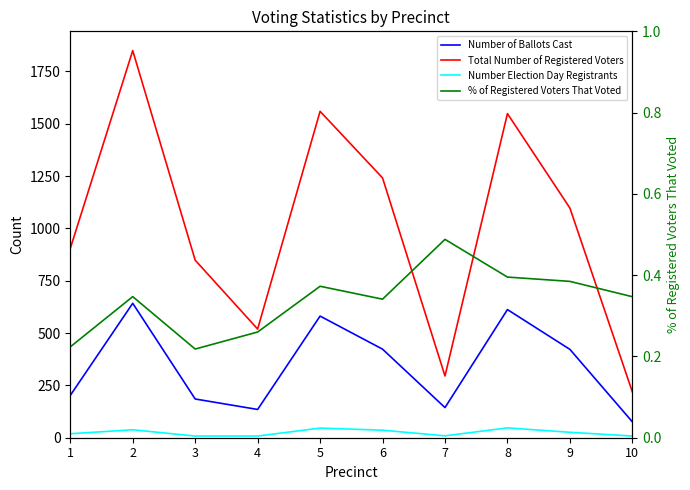

Reading left to right, transcribe all the data shown in this chart.

Number of Ballots Cast: 1=202.0	2=642.0	3=185.0	4=135.0	5=581.0	6=423.0	7=144.0	8=612.0	9=422.0	10=76.0
Total Number of Registered Voters: 1=904.0	2=1849.0	3=848.0	4=519.0	5=1559.0	6=1241.0	7=295.0	8=1548.0	9=1097.0	10=219.0
Number Election Day Registrants: 1=19.0	2=38.0	3=8.0	4=8.0	5=46.0	6=36.0	7=9.0	8=47.0	9=26.0	10=8.0
% of Registered Voters That Voted: 1=0.2	2=0.3	3=0.2	4=0.3	5=0.4	6=0.3	7=0.5	8=0.4	9=0.4	10=0.3